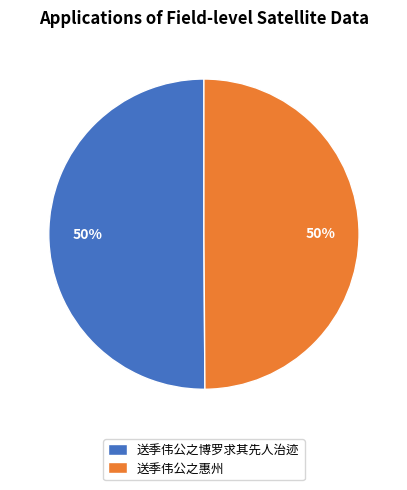

How many slices are in this pie chart?

2